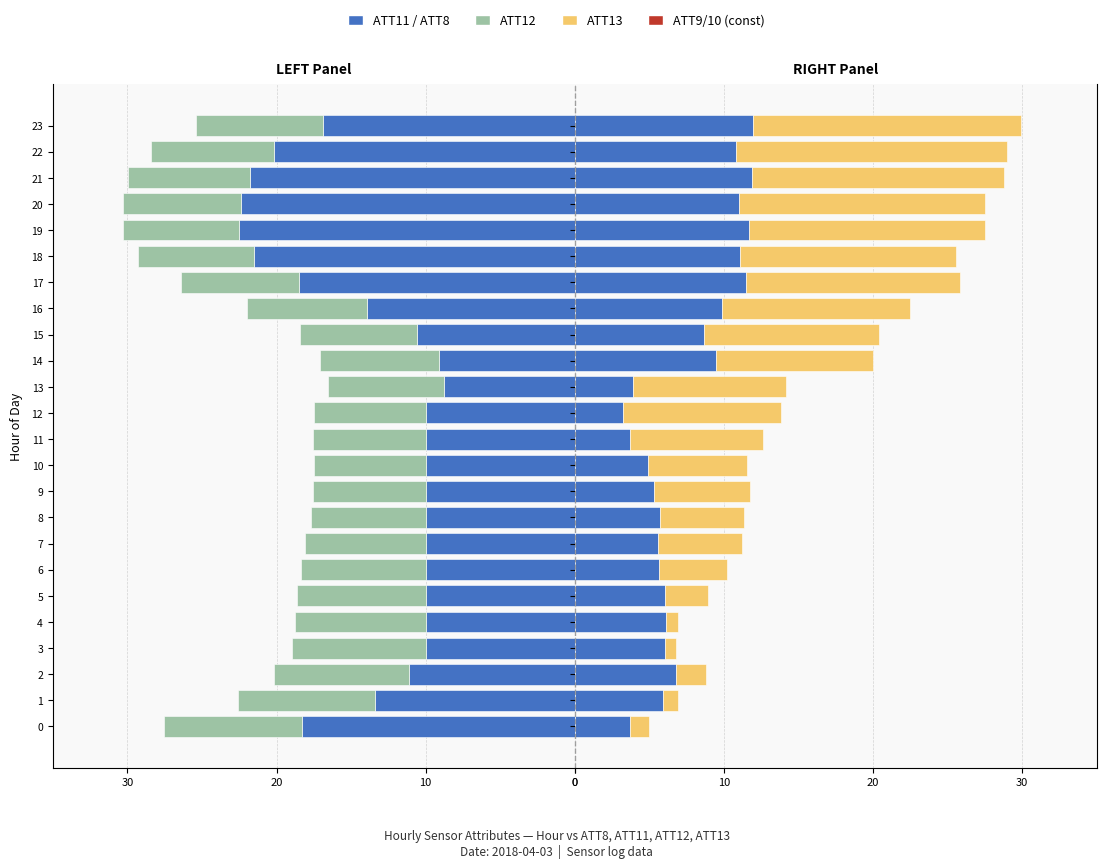

At which category is the sum across all series the highest?

23